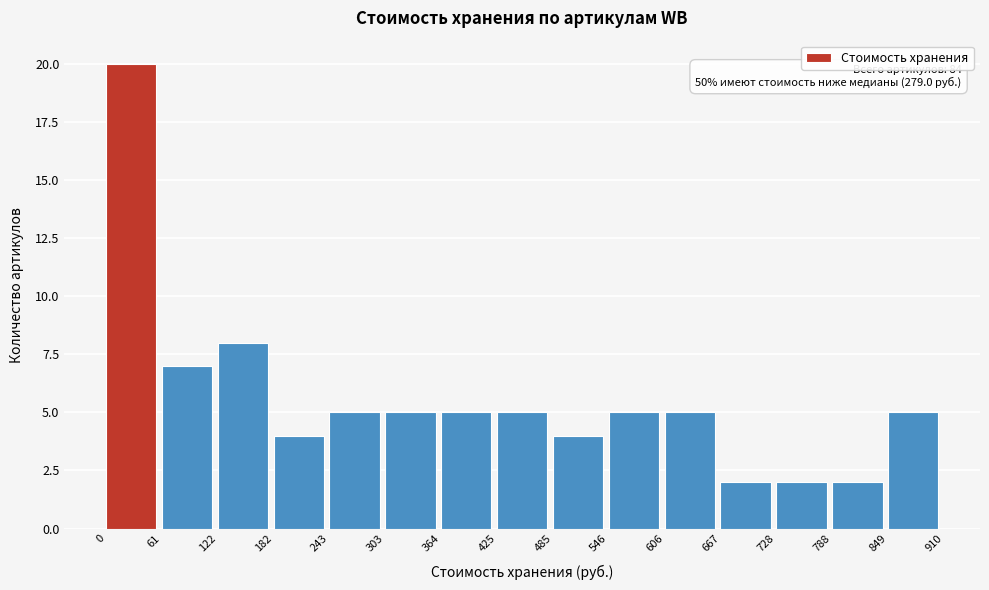

Over which range of the x-axis is the bar tallest?

0 to 61